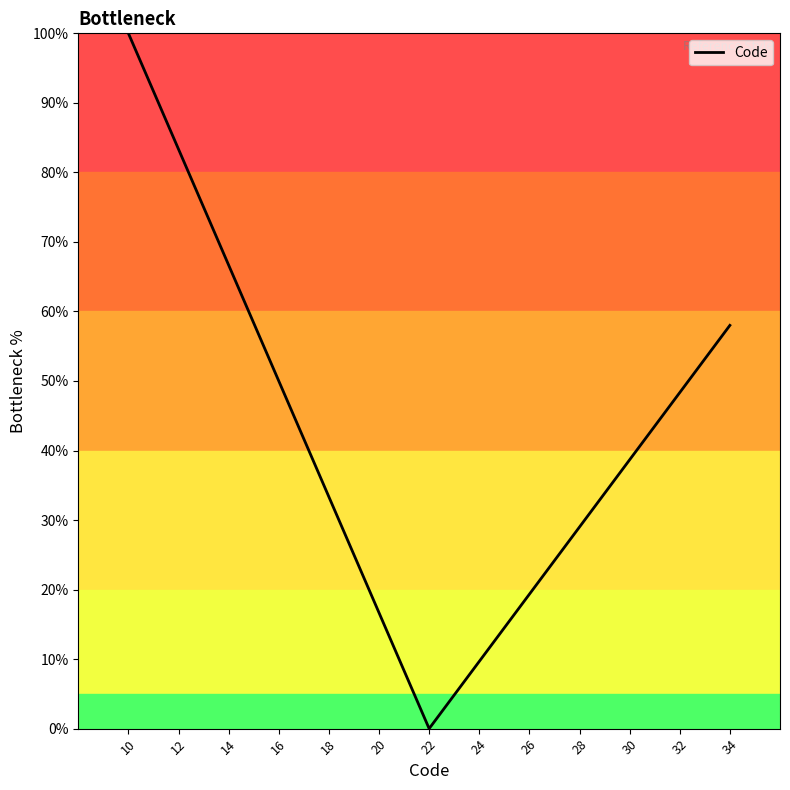

What is the difference between the maximum and minimum values?

100.0